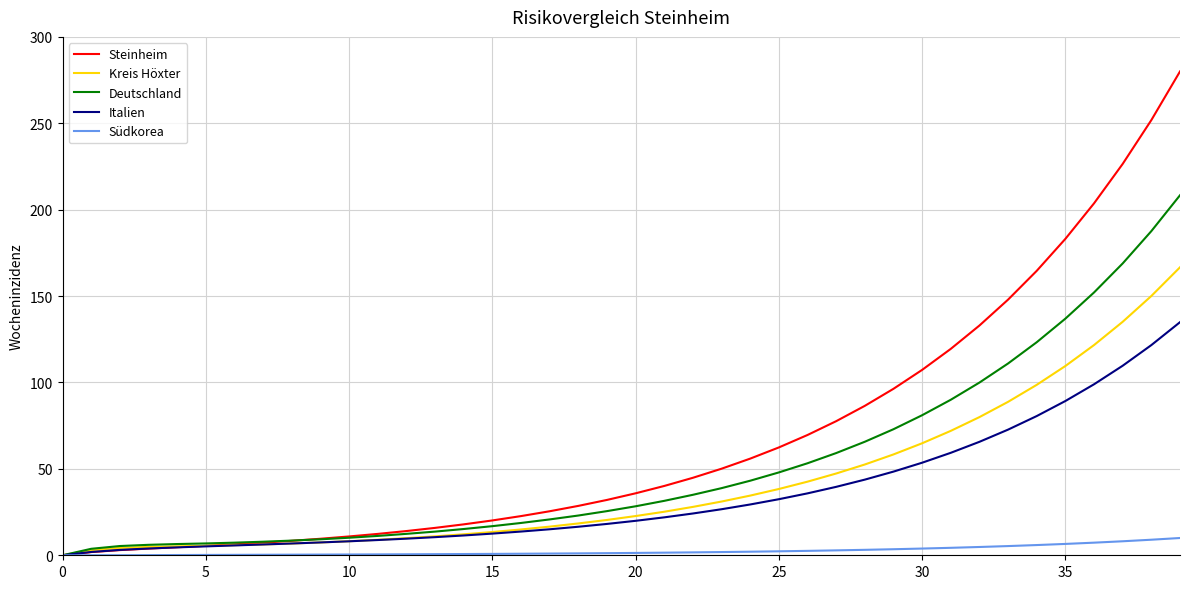

List the series in order of their peak value, lowest first.

Südkorea, Italien, Kreis Höxter, Deutschland, Steinheim